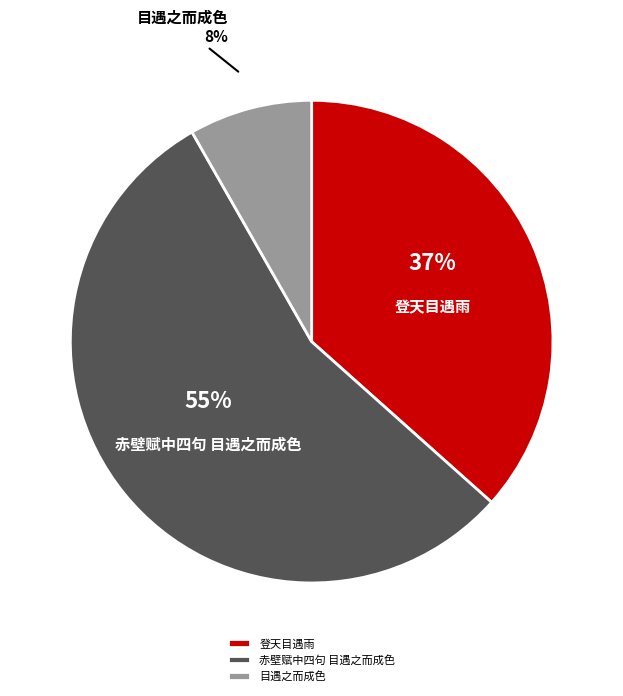

To the nearest percent, what is the difference between the largest and smallest slice percentages?

47%